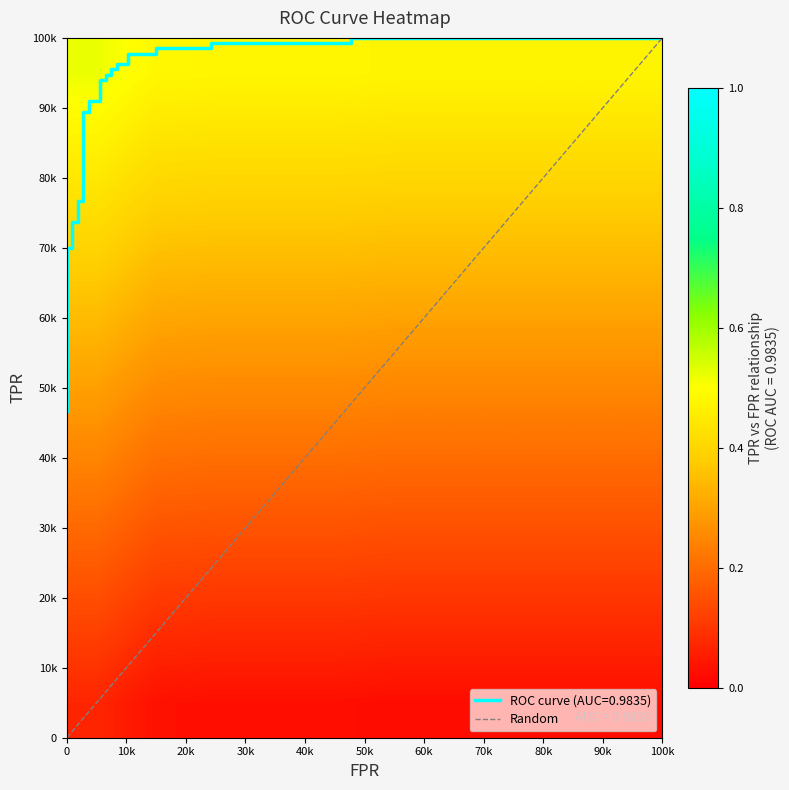

Reading left to right, extract all data points from this chart.

fpr: 0.0	0.0	0.0	0.0	0.0	0.0	0.0	0.0	0.0	0.0	0.0	0.0	0.0	0.0	0.0	0.0	0.0	0.1	0.1	0.1	0.1	0.1	0.1	0.1	0.1	0.1	0.1	0.1	0.1	0.2	0.2	0.5	0.5	1.0
roc_auc: 1.0	1.0	1.0	1.0	1.0	1.0	1.0	1.0	1.0	1.0	1.0	1.0	1.0	1.0	1.0	1.0	1.0	1.0	1.0	1.0	1.0	1.0	1.0	1.0	1.0	1.0	1.0	1.0	1.0	1.0	1.0	1.0	1.0	1.0
tpr: 0.5	0.5	0.5	0.6	0.6	0.6	0.7	0.7	0.7	0.7	0.7	0.7	0.8	0.8	0.9	0.9	0.9	0.9	0.9	0.9	0.9	0.9	1.0	1.0	1.0	1.0	1.0	1.0	1.0	1.0	1.0	1.0	1.0	1.0